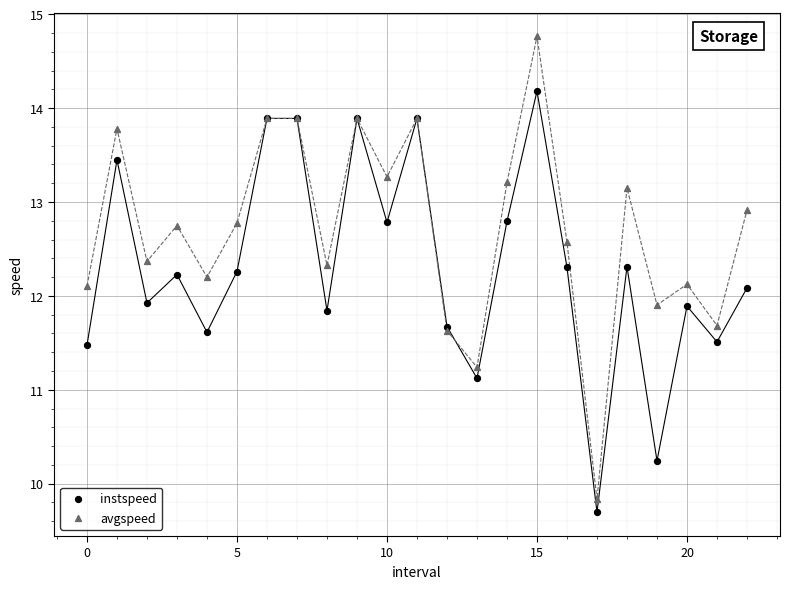

Which series has the largest Y range (max minus min)?

avgspeed